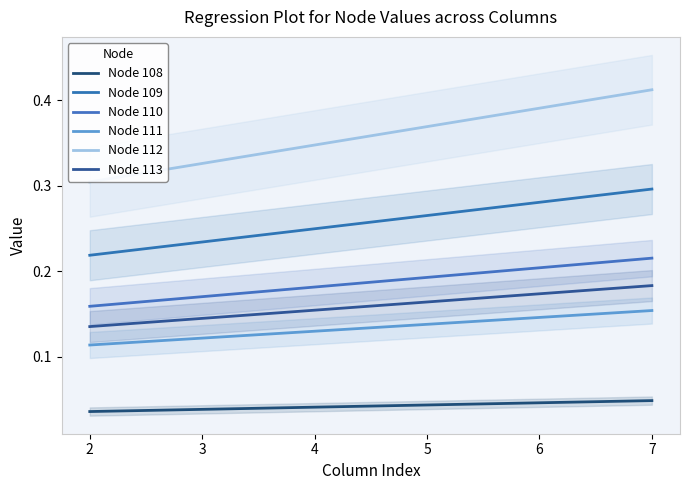

Rank the categories by Node 109 value from lowest to highest.

2, 3, 4, 5, 6, 7